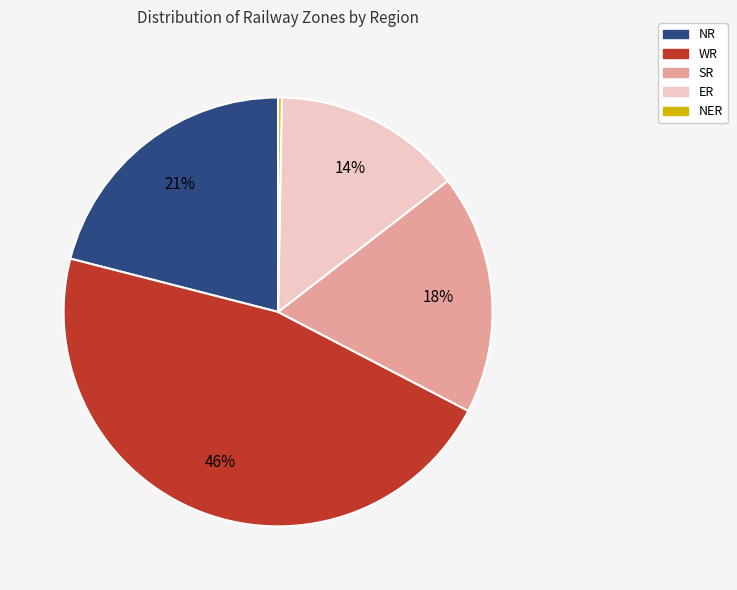

Rank the categories by value from highest to lowest.

WR, NR, SR, ER, NER